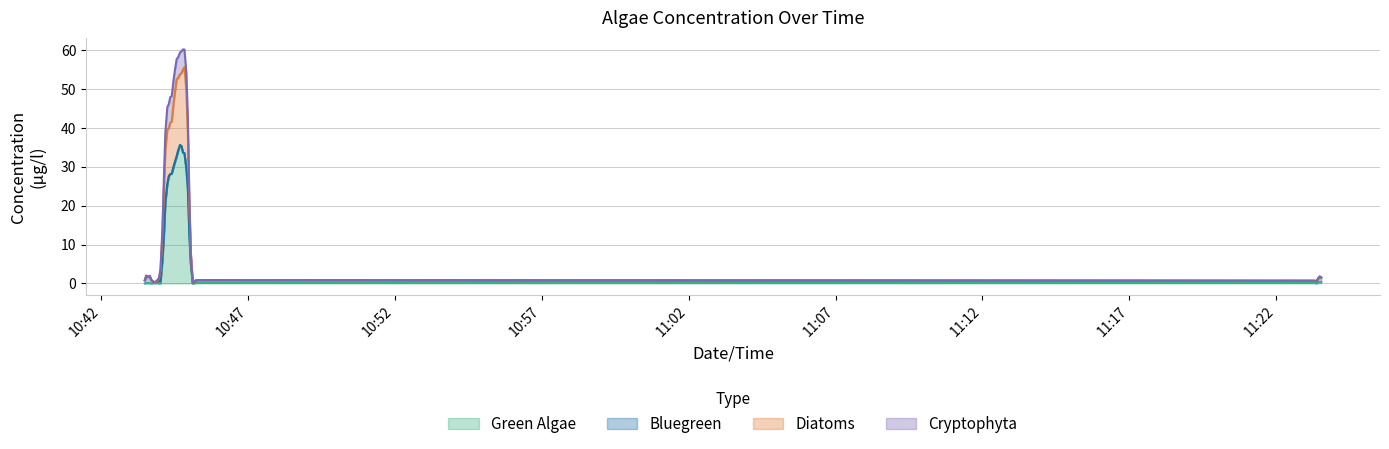

List the series in order of their peak value, highest first.

Green Algae, Diatoms, Cryptophyta, Bluegreen